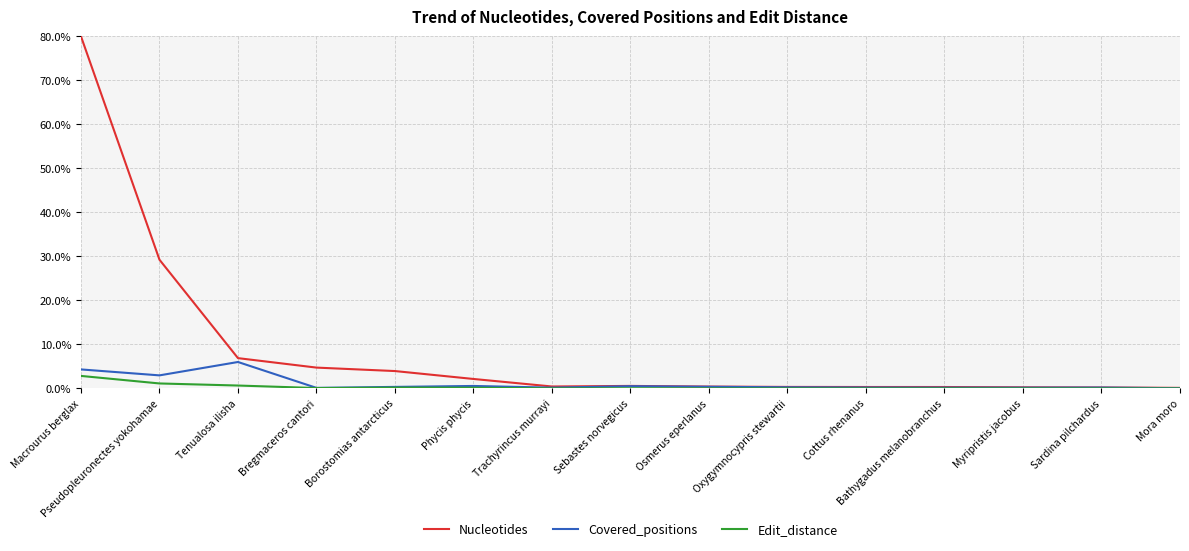

Which series has the largest total across all categories?

Nucleotides